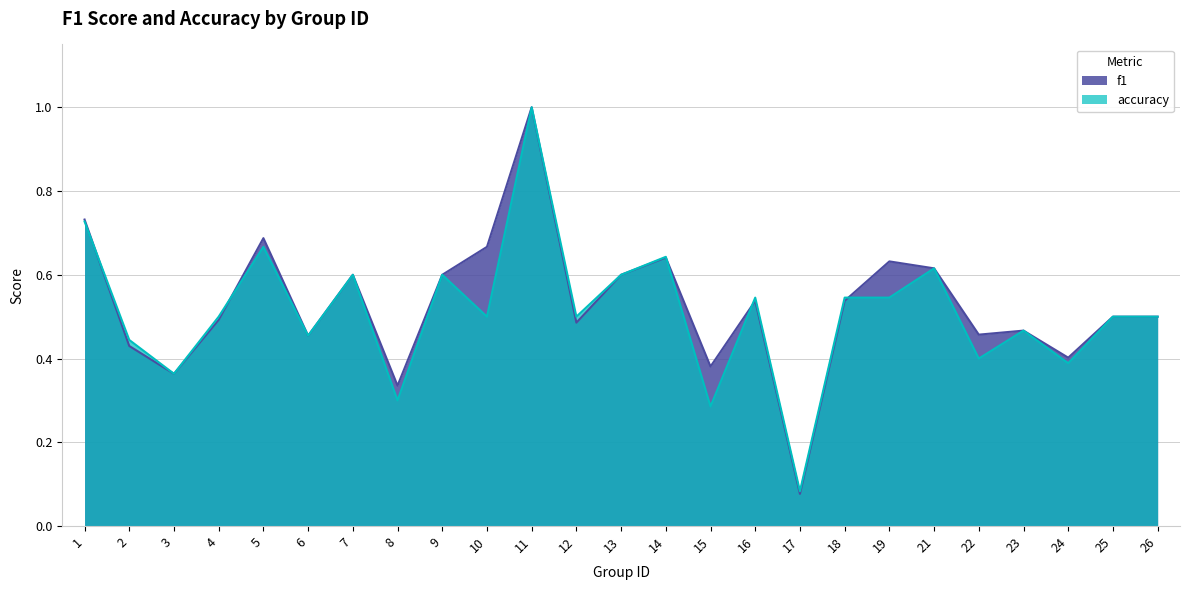

Reading right to left, extract all data points from this chart.

f1: 0.5	0.5	0.4	0.5	0.5	0.6	0.6	0.5	0.1	0.5	0.4	0.6	0.6	0.5	1.0	0.7	0.6	0.3	0.6	0.5	0.7	0.5	0.4	0.4	0.7
accuracy: 0.5	0.5	0.4	0.5	0.4	0.6	0.5	0.5	0.1	0.5	0.3	0.6	0.6	0.5	1.0	0.5	0.6	0.3	0.6	0.5	0.7	0.5	0.4	0.4	0.7